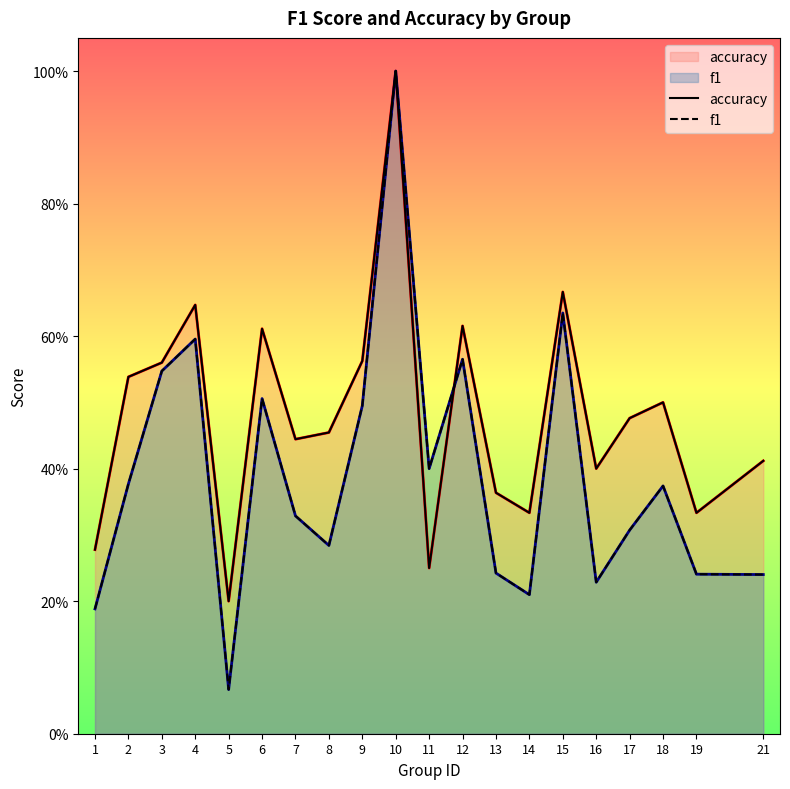

What is the value of the f1 point at the 3rd from the left?

0.5